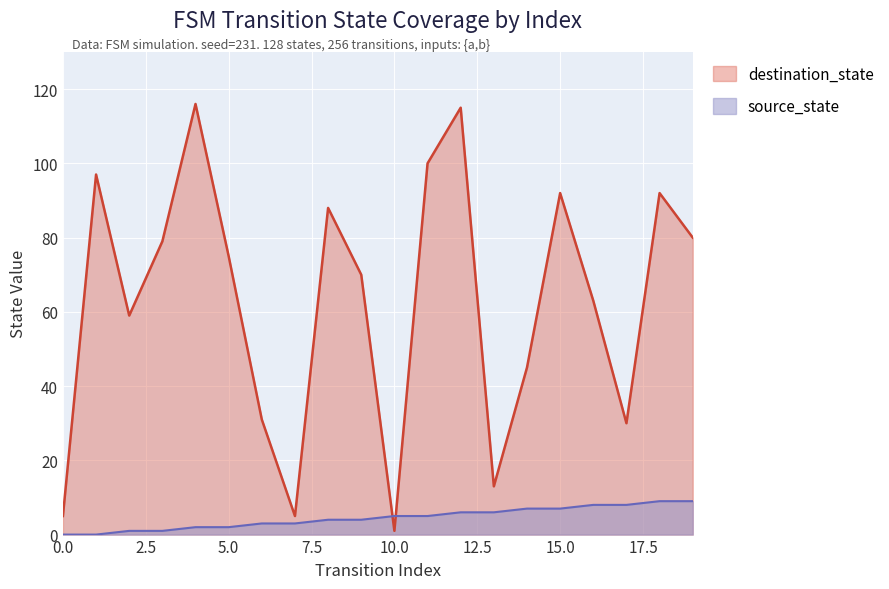

Reading right to left, what are all the values shown in this chart?

source_state: 19=9	18=9	17=8	16=8	15=7	14=7	13=6	12=6	11=5	10=5	9=4	8=4	7=3	6=3	5=2	4=2	3=1	2=1	1=0	0=0
destination_state: 19=80	18=92	17=30	16=63	15=92	14=45	13=13	12=115	11=100	10=1	9=70	8=88	7=5	6=31	5=75	4=116	3=79	2=59	1=97	0=5